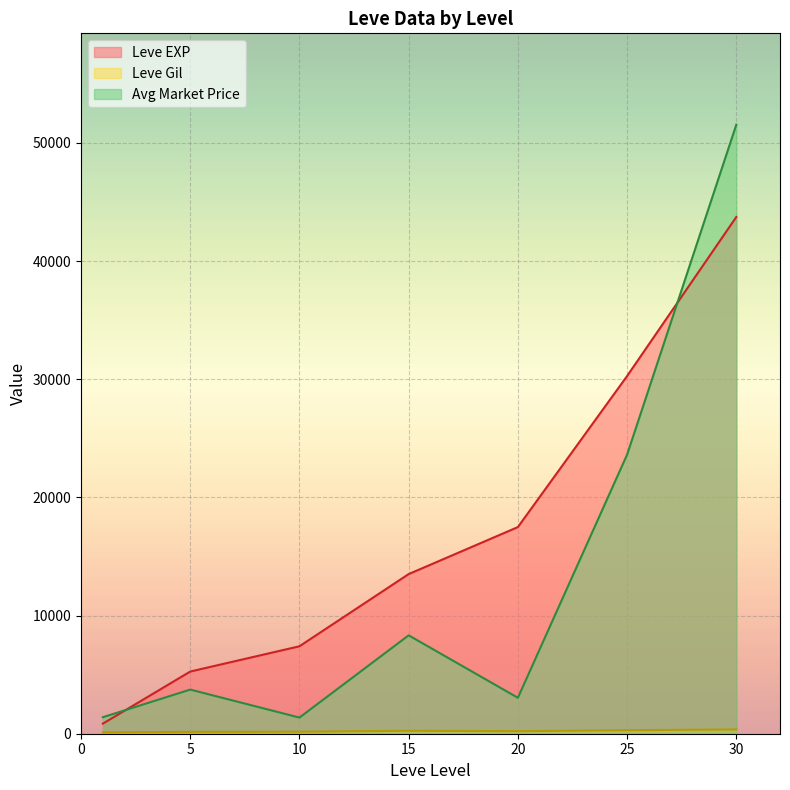

Which series has the largest total across all categories?

Leve EXP